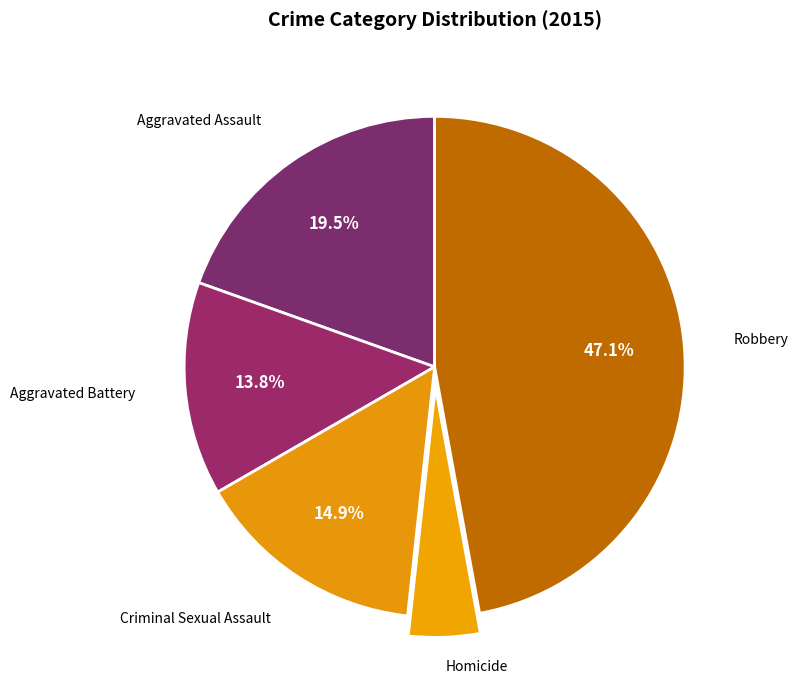

Count the number of slices in the pie.

5